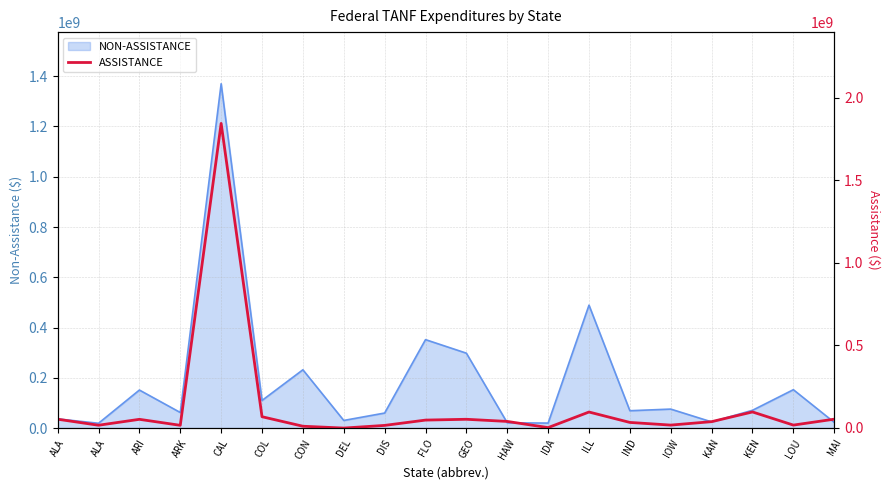

How many values are below zero?

1